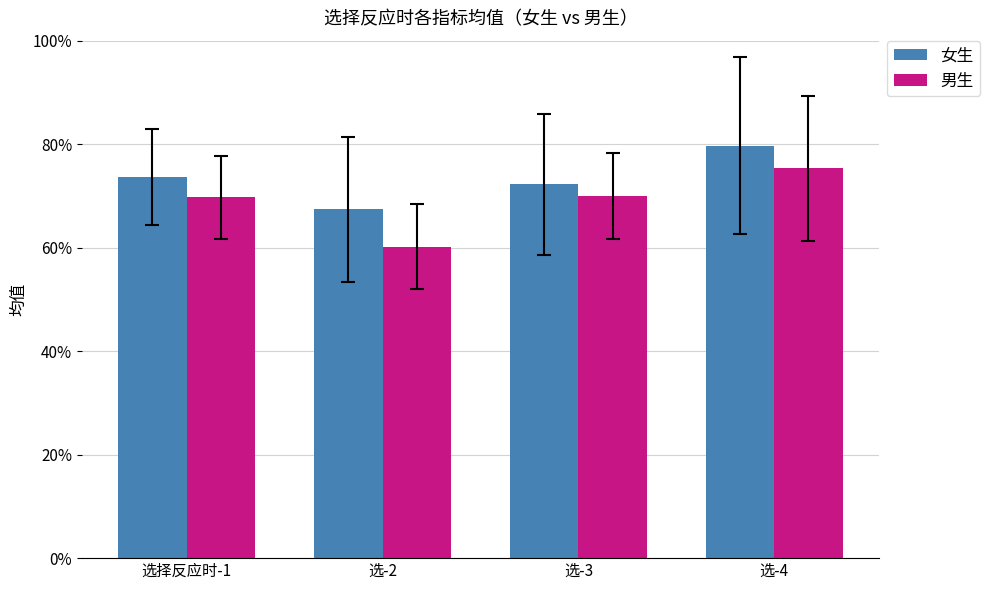

What are all the series names shown in the legend?

女生, 男生